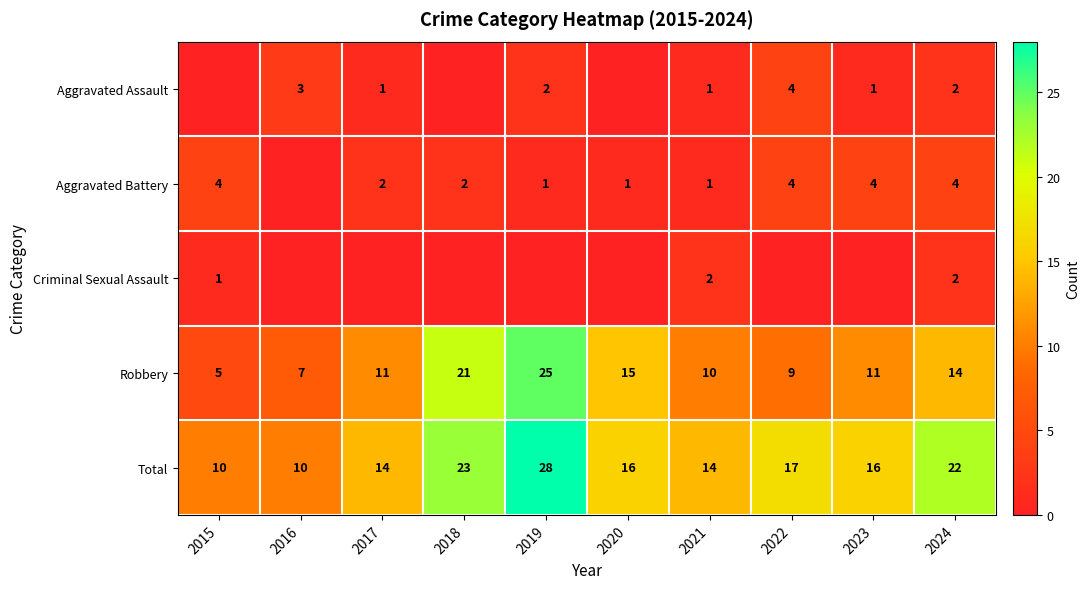

True or false: Robbery has a value of 14 at 2024.

True